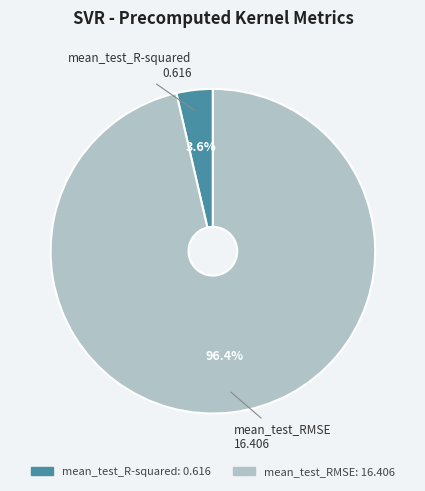

Count the number of slices in the pie.

2